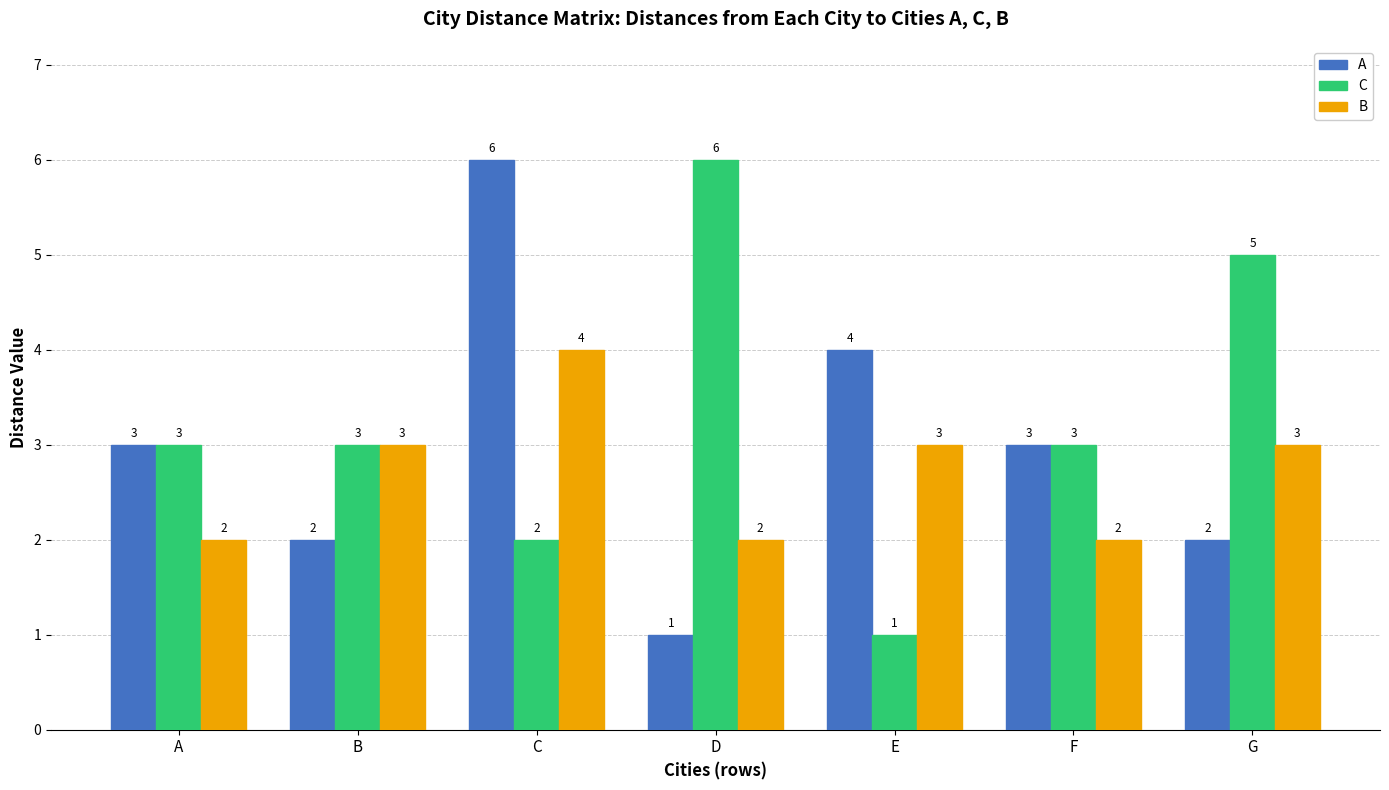

Which category has the lowest value in the C series?

E